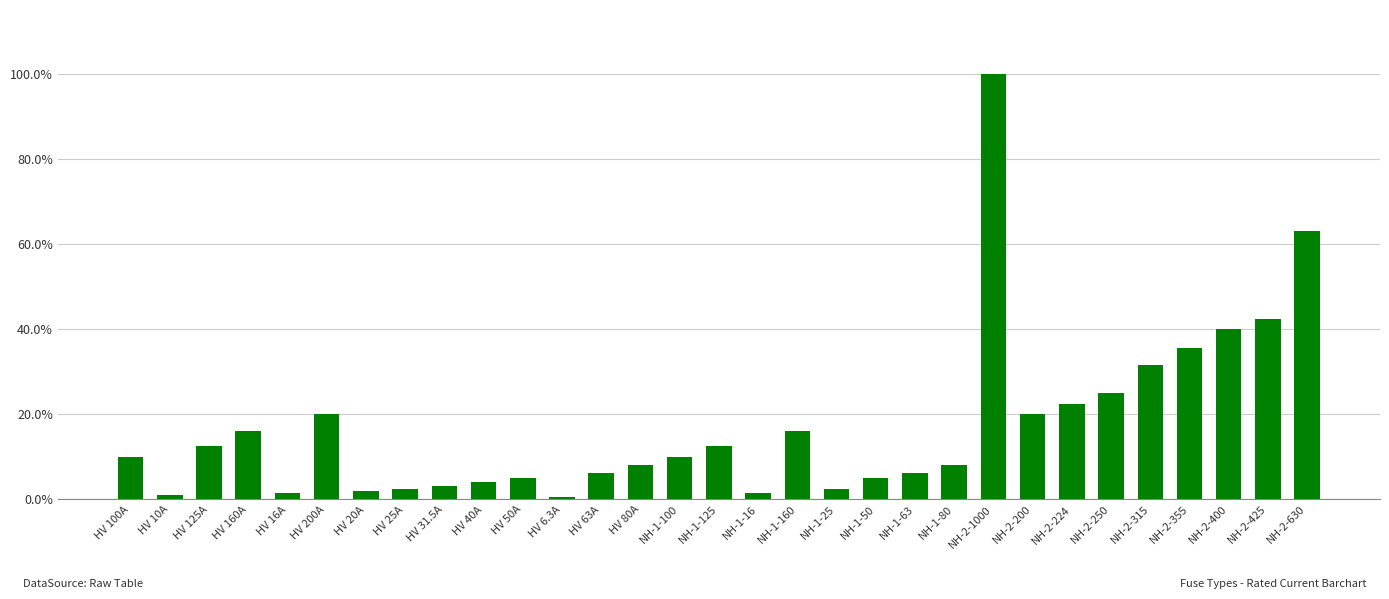

What is the difference between the values at NH-2-1000 and NH-2-200?

0.8